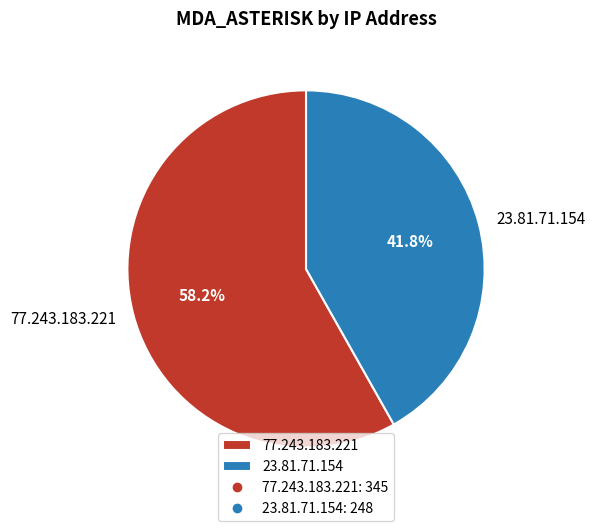

Between 23.81.71.154 and 77.243.183.221, which is larger?

77.243.183.221